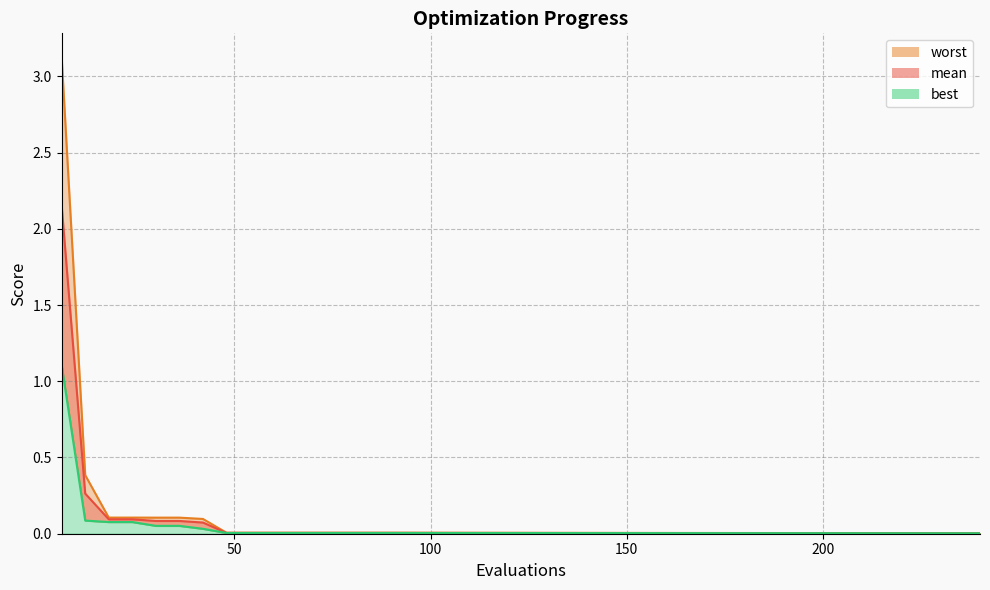

Is it true that best equals 0.1 at 18?

False